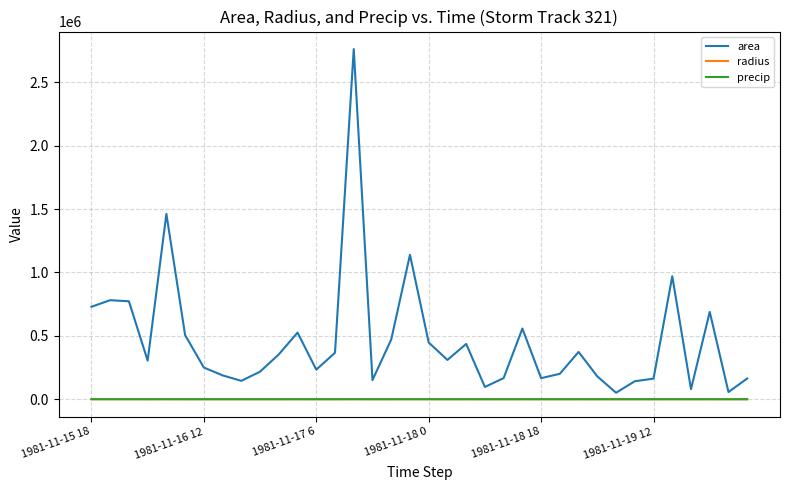

What is the highest value of the area series?

2761875.0